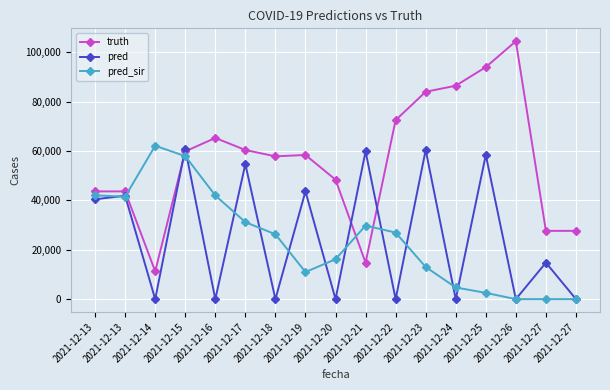

Where does the pred series first go above 14782?

2021-12-13